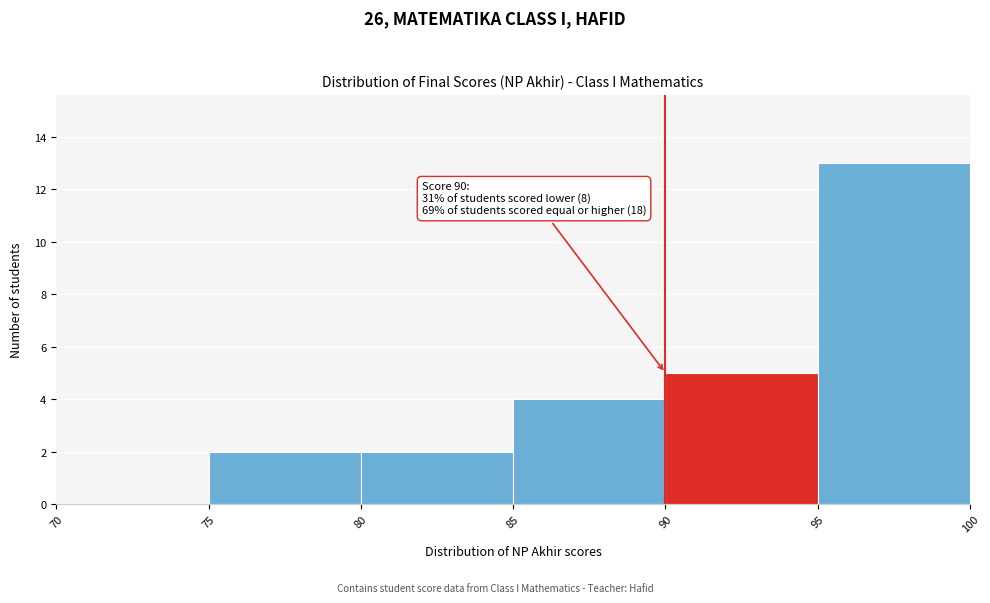

Over which range of the x-axis is the bar tallest?

95 to 100